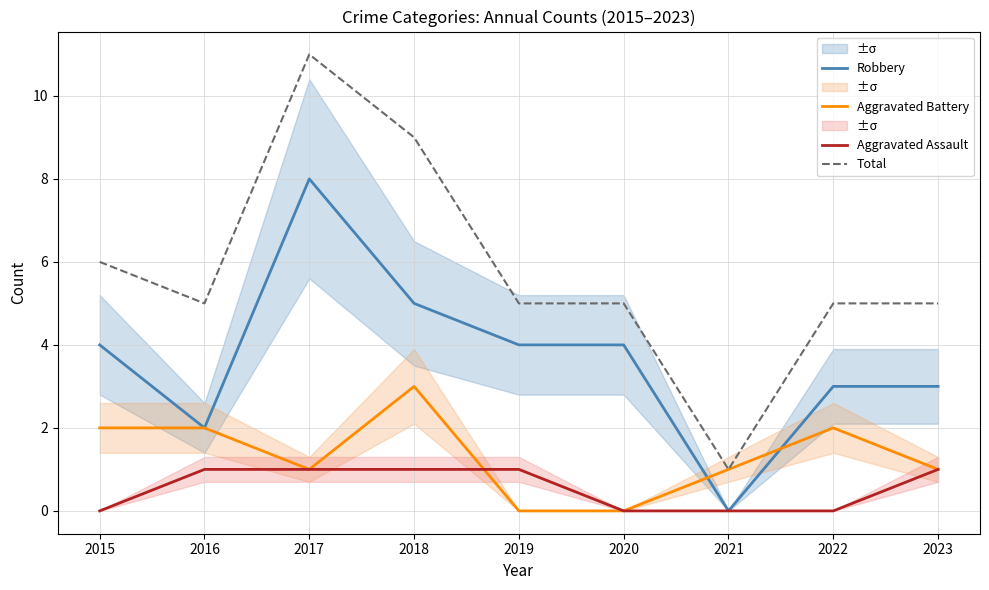

Between 2020 and 2017, which is larger?

2017